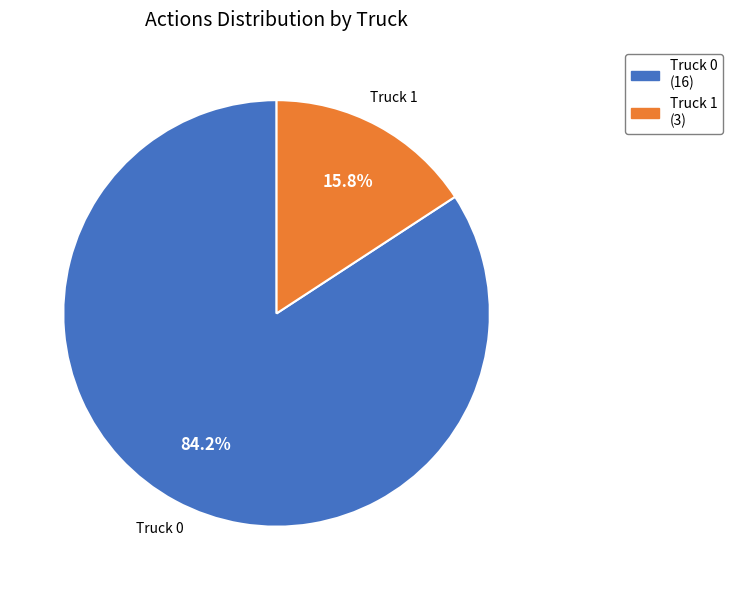

Rank the categories by value from highest to lowest.

Truck 0, Truck 1